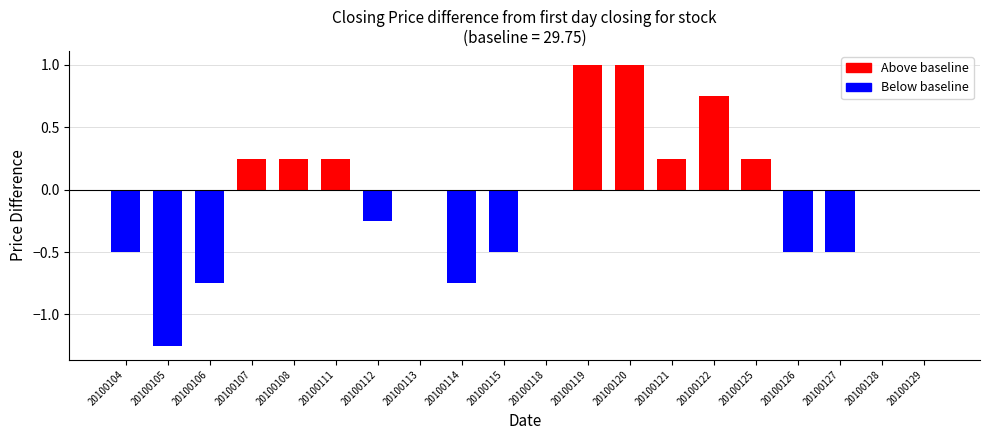

Between 20100104 and 20100121, which is larger?

20100121